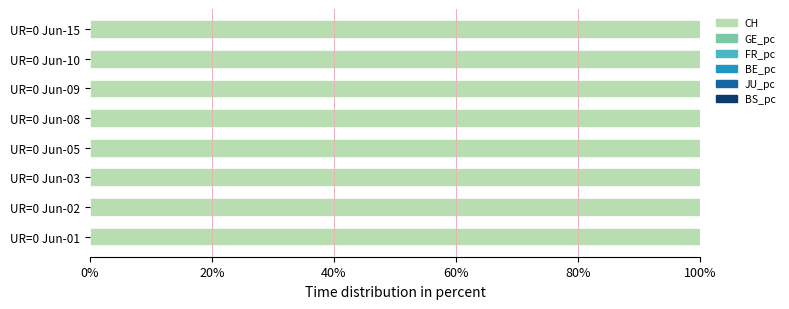

Is it true that CH equals 100.0 at UR=0 Jun-03?

True